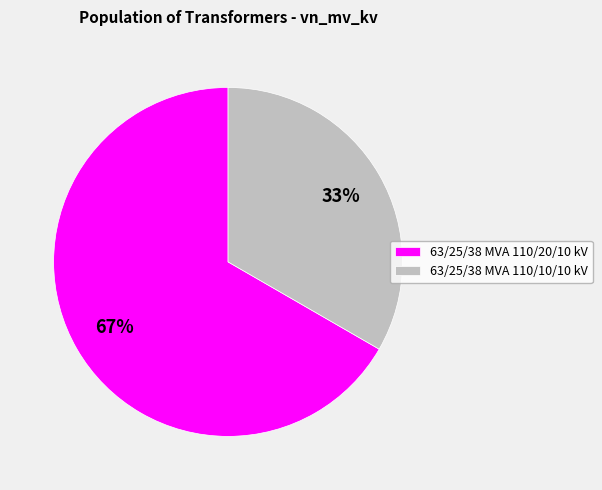

True or false: 63/25/38 MVA 110/20/10 kV accounts for 75% of the total.

False